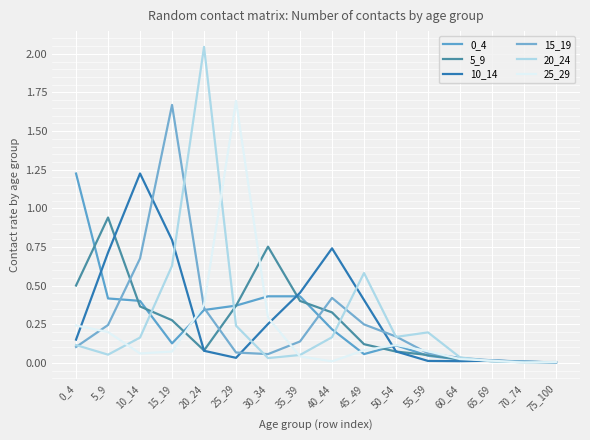

Is the value of 0_4 at 65_69 greater than the value of 5_9 at 75_100?

Yes